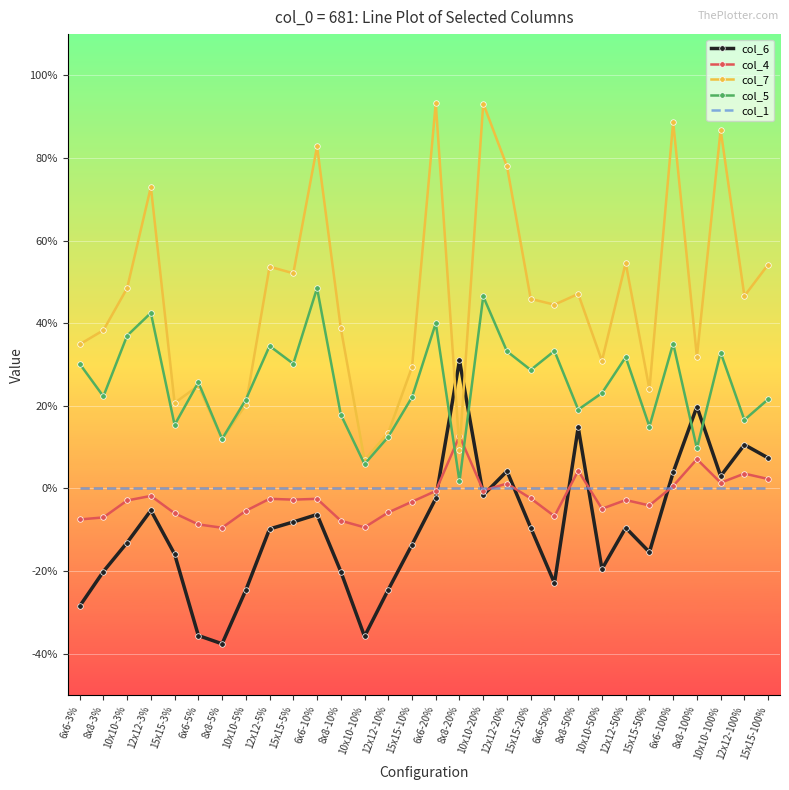

Which label corresponds to the smallest value in the chart?

8x8-5%